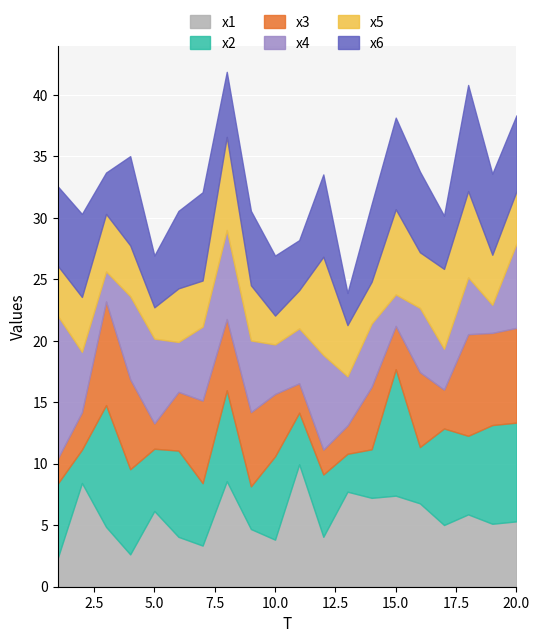

List the labels in order of x5 value, largest first.

12, 8, 18, 15, 17, 3, 16, 9, 2, 6, 20, 13, 4, 1, 19, 7, 14, 11, 5, 10